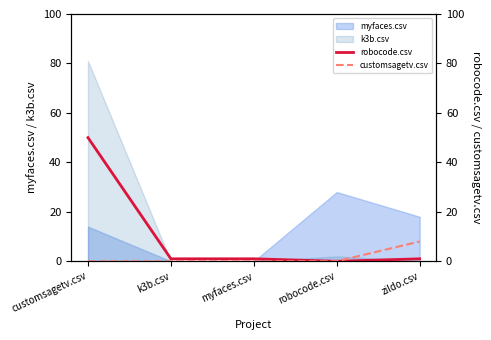

What is the approximate value of robocode.csv at customsagetv.csv?

50